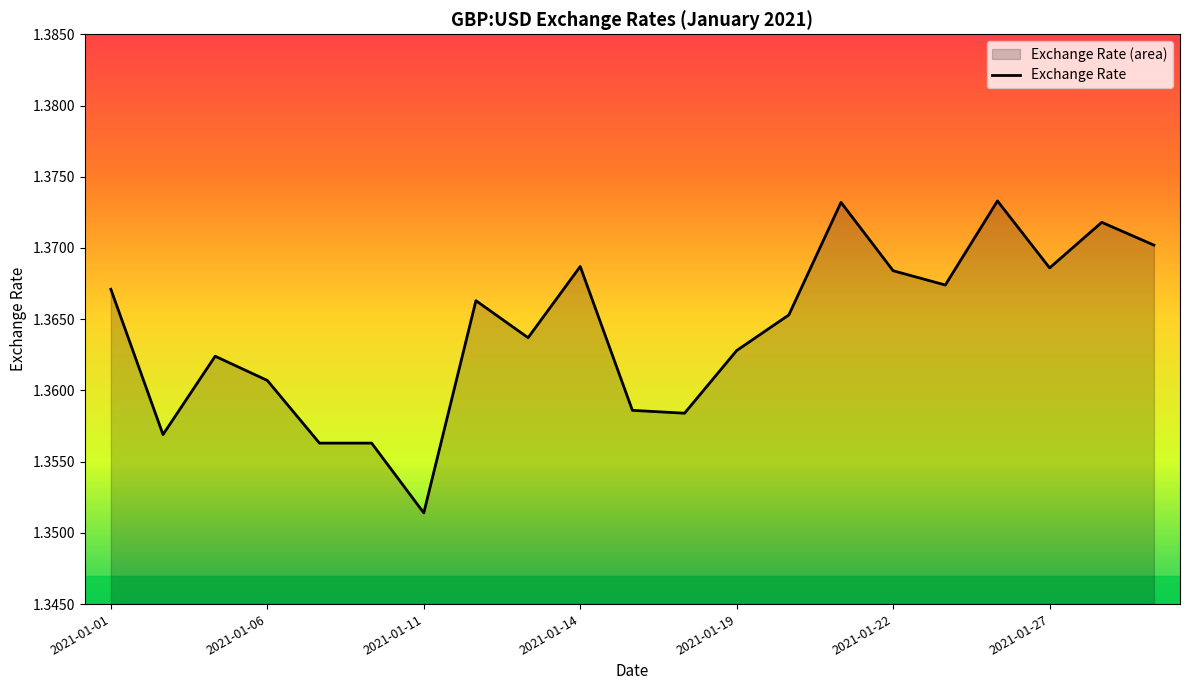

Does the chart display data point markers on the line(s)?

No